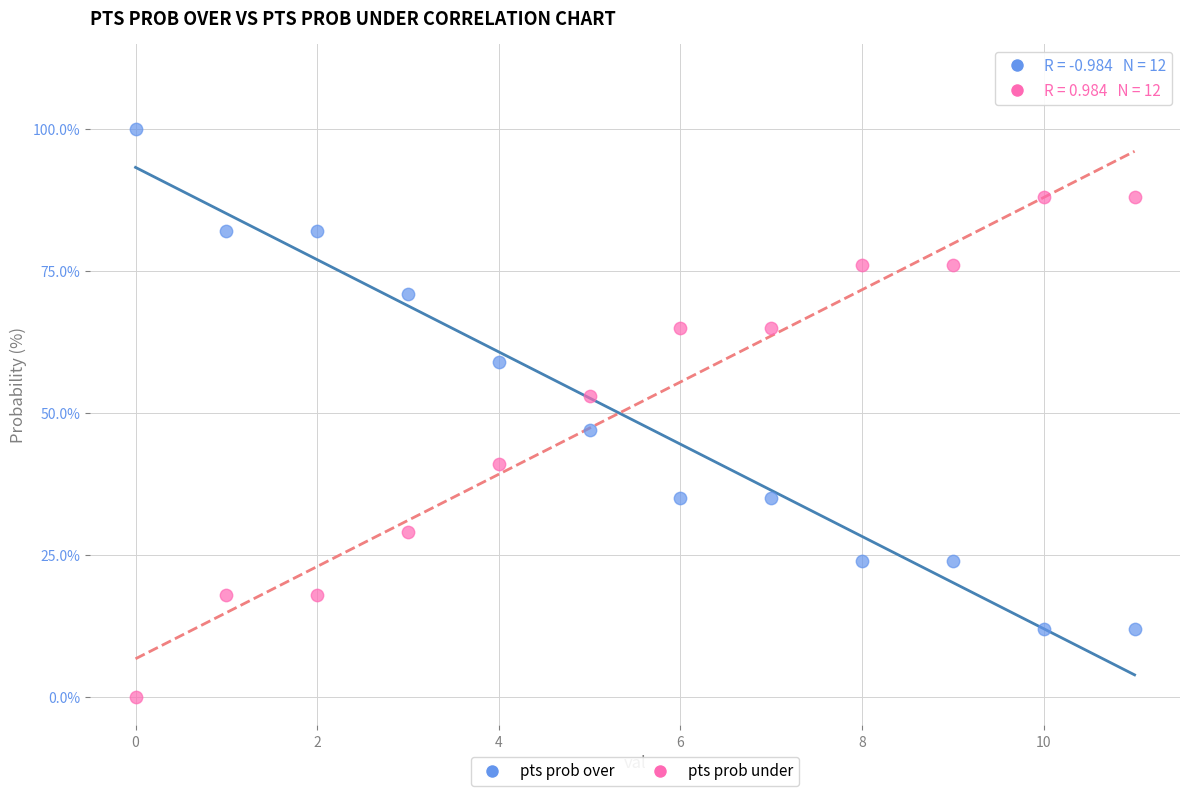

What are all the series names shown in the legend?

pts prob over, pts prob under